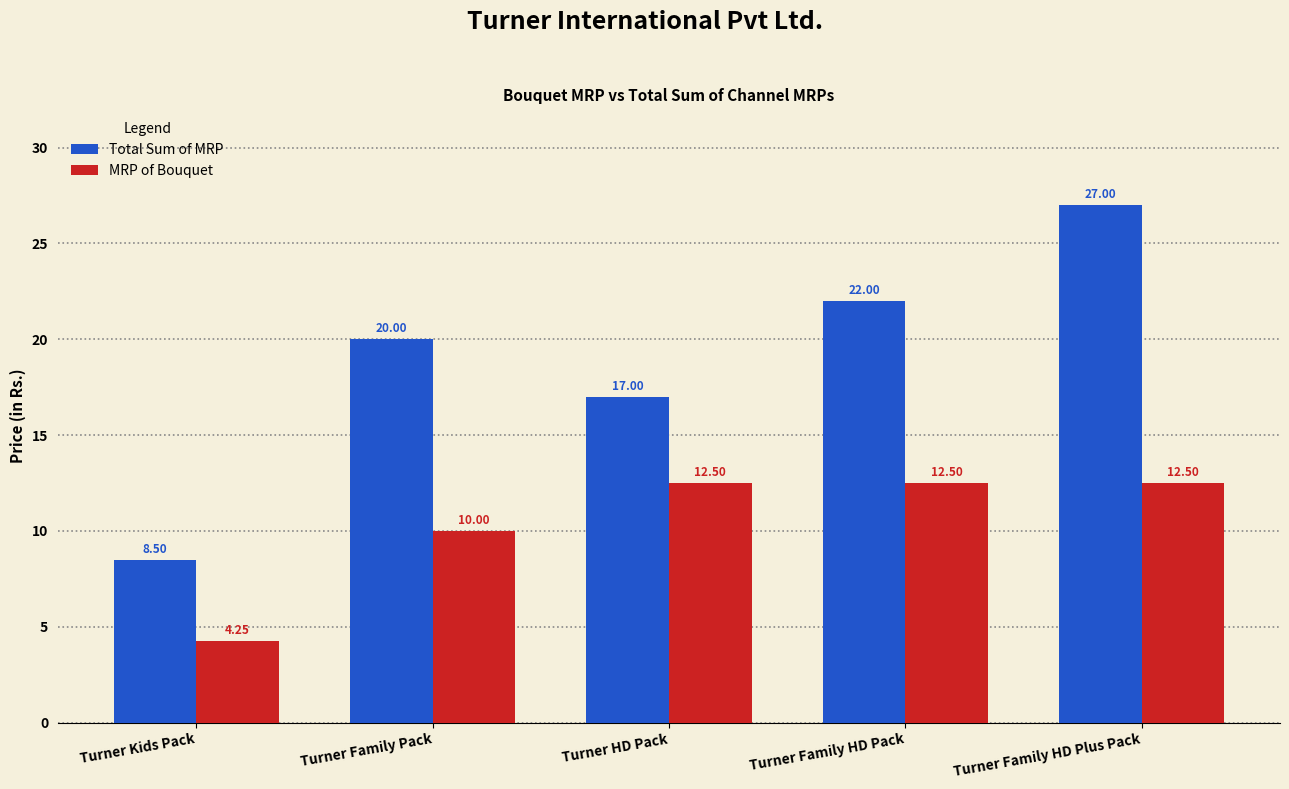

Which series has the largest range (max minus min)?

Total Sum of MRP